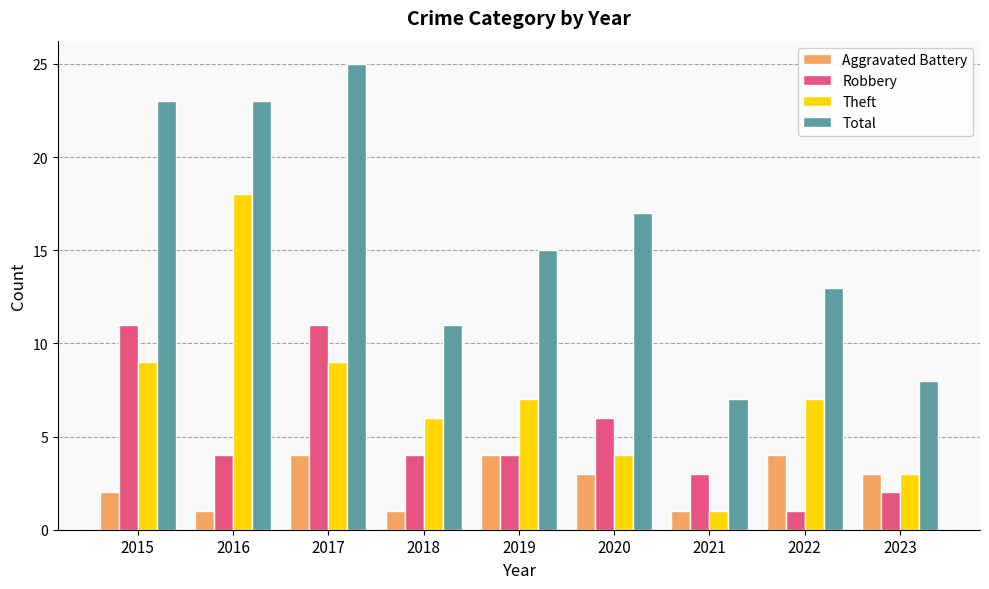

How many Robbery values are between 3 and 6?

5